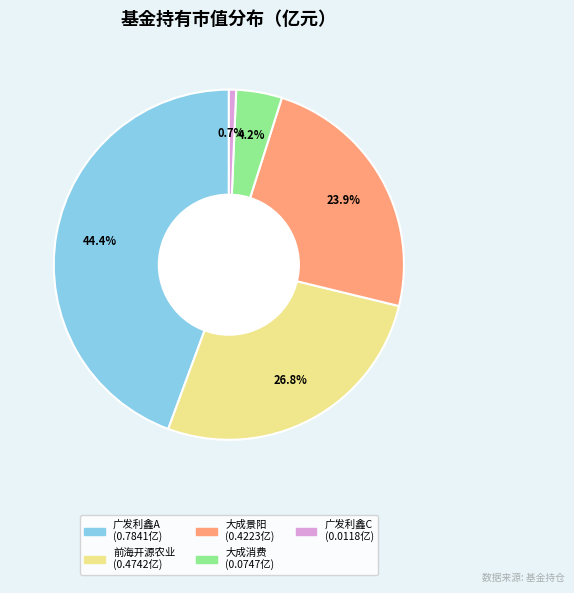

Is there any slice that represents more than half of the pie?

No